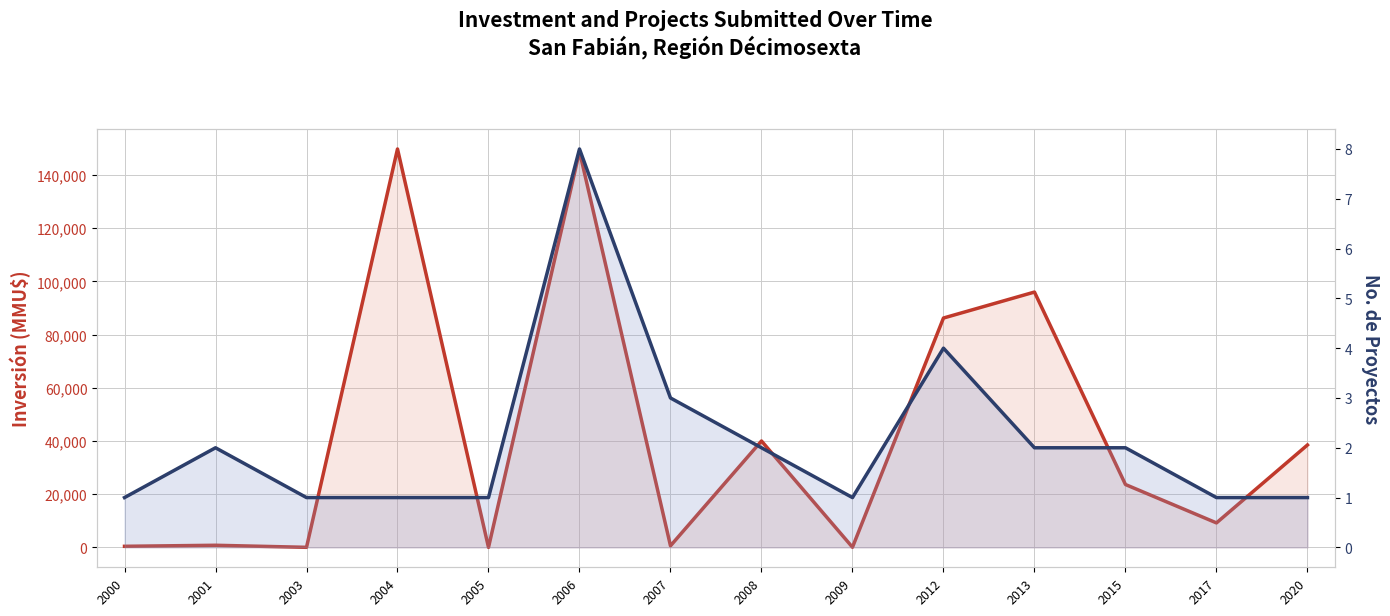

At which category does No. de Proyectos reach its first local valley?

2009